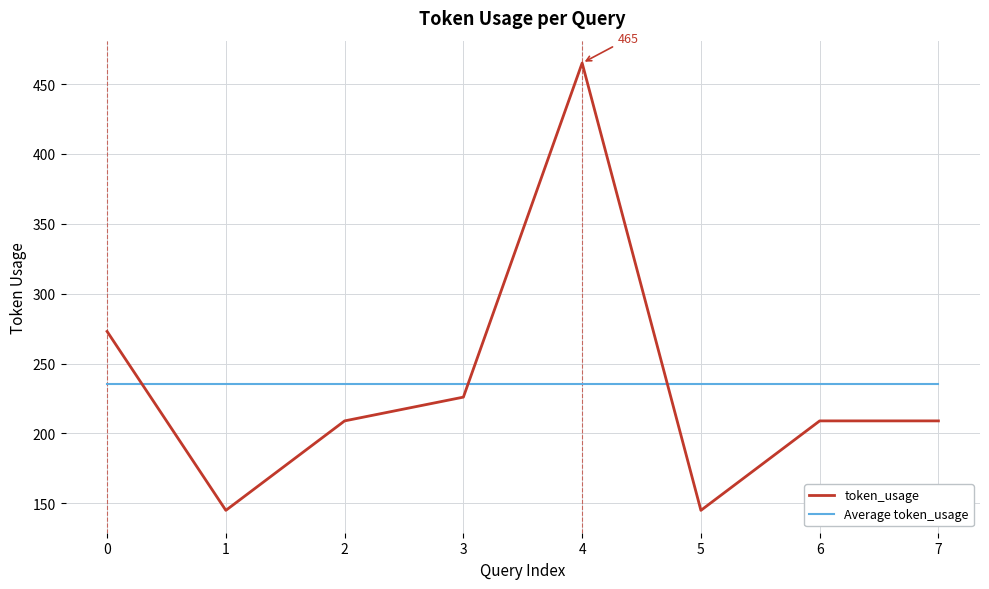

Is it true that token_usage equals 145.0 at 5?

True